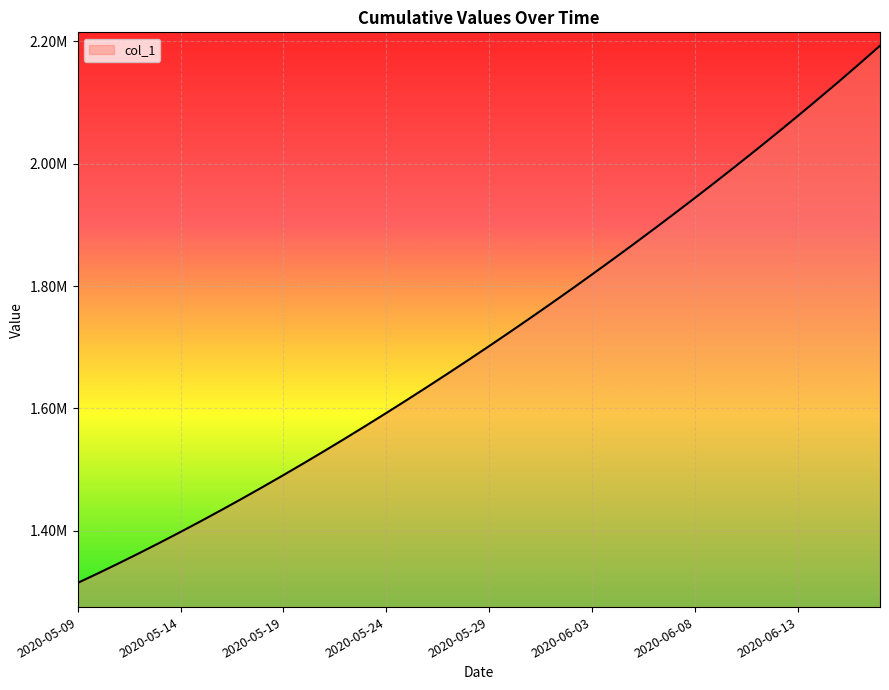

Reading right to left, what are all the values shown in this chart?

2020-06-17=2192386.0	2020-06-16=2162909.5	2020-06-15=2133975.2	2020-06-14=2105536.5	2020-06-13=2077558.5	2020-06-12=2050014.1	2020-06-11=2022881.9	2020-06-10=1996143.0	2020-06-09=1969780.8	2020-06-08=1943780.6	2020-06-07=1918129.5	2020-06-06=1892816.2	2020-06-05=1867832.5	2020-06-04=1843172.0	2020-06-03=1818831.0	2020-06-02=1794806.8	2020-06-01=1771098.0	2020-05-31=1747703.8	2020-05-30=1724622.9	2020-05-29=1701853.6	2020-05-28=1679393.9	2020-05-27=1657240.6	2020-05-26=1635391.5	2020-05-25=1613845.5	2020-05-24=1592604.1	2020-05-23=1571671.5	2020-05-22=1551053.9	2020-05-21=1530759.4	2020-05-20=1510796.2	2020-05-19=1491172.1	2020-05-18=1471894.0	2020-05-17=1452968.0	2020-05-16=1434398.8	2020-05-15=1416195.4	2020-05-14=1398365.8	2020-05-13=1380917.0	2020-05-12=1363857.9	2020-05-11=1347197.2	2020-05-10=1330941.6	2020-05-09=1315099.0